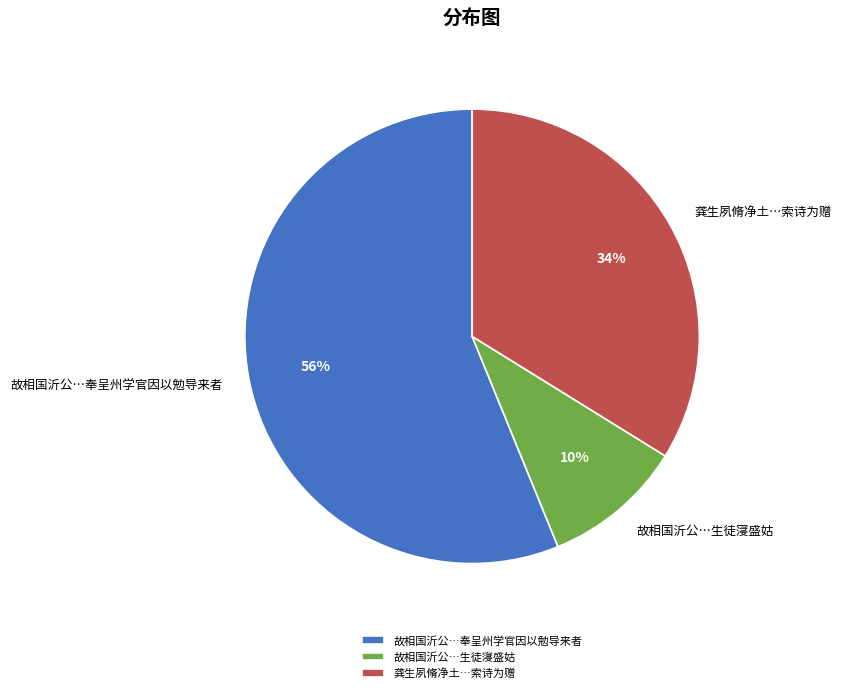

Which slice represents more than half of the pie?

故相国沂公…奉呈州学官因以勉导来者